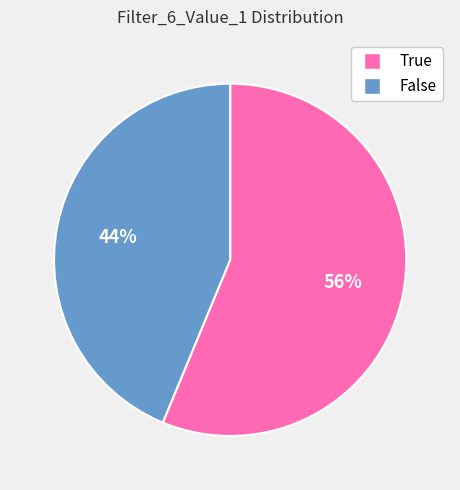

What percentage is the False slice, to the nearest percent?

44%